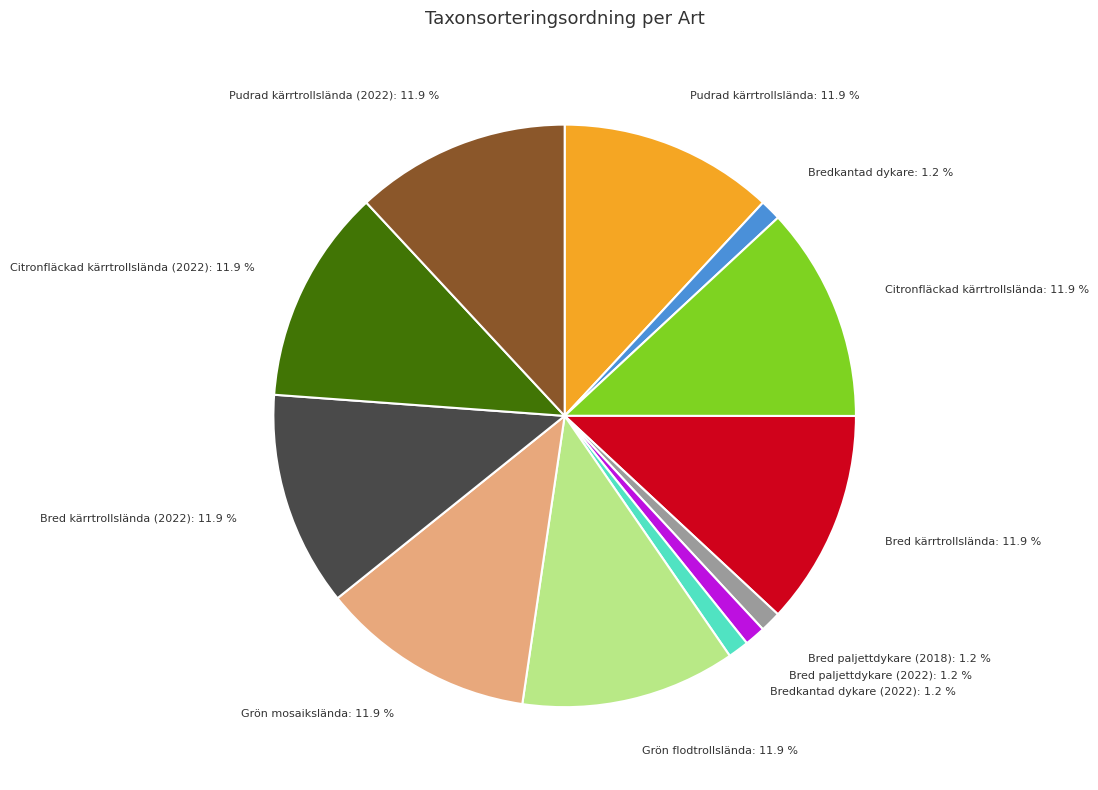

Is there a majority slice in this chart?

No